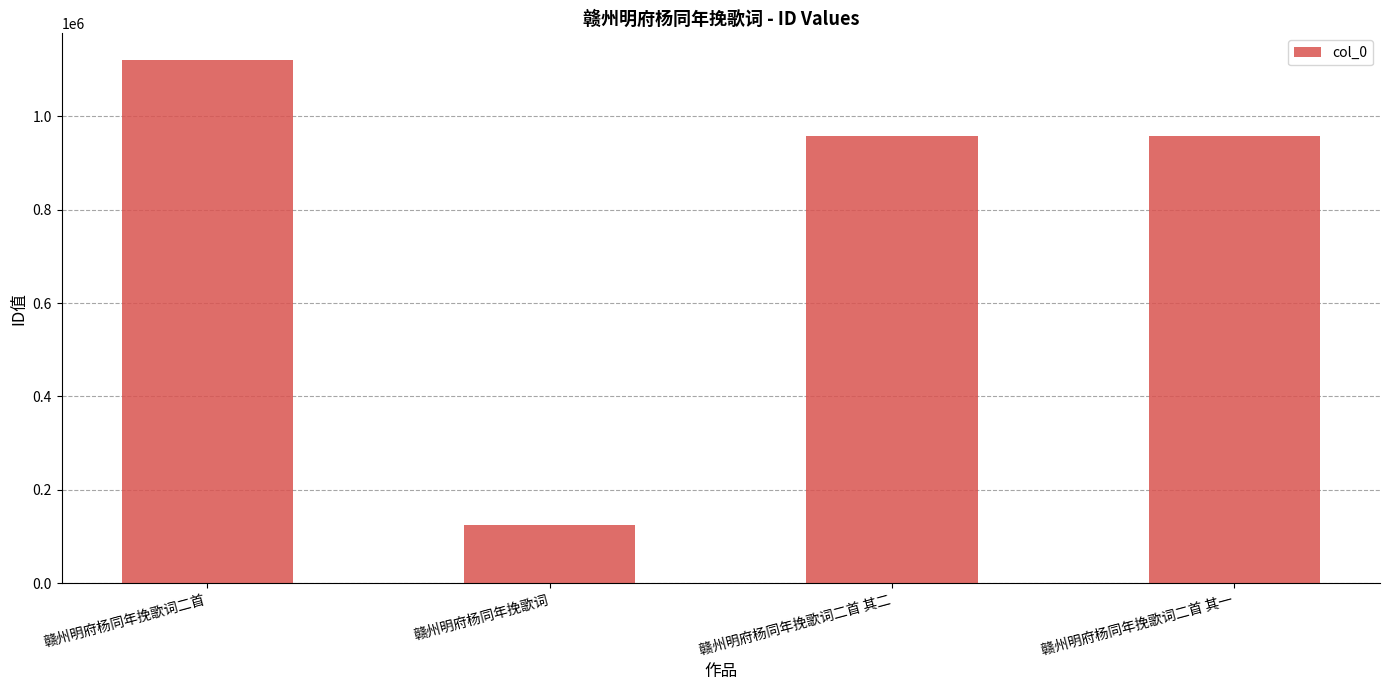

What is the label of the 1st bar from the left?

赣州明府杨同年挽歌词二首